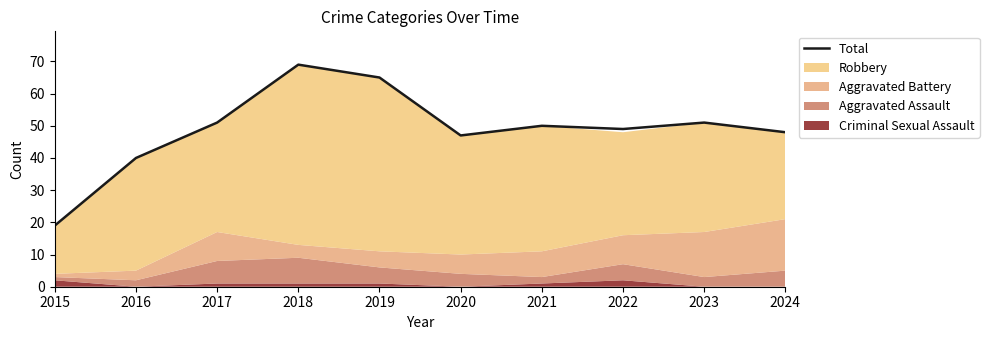

Where does the data first go above 50?

2017